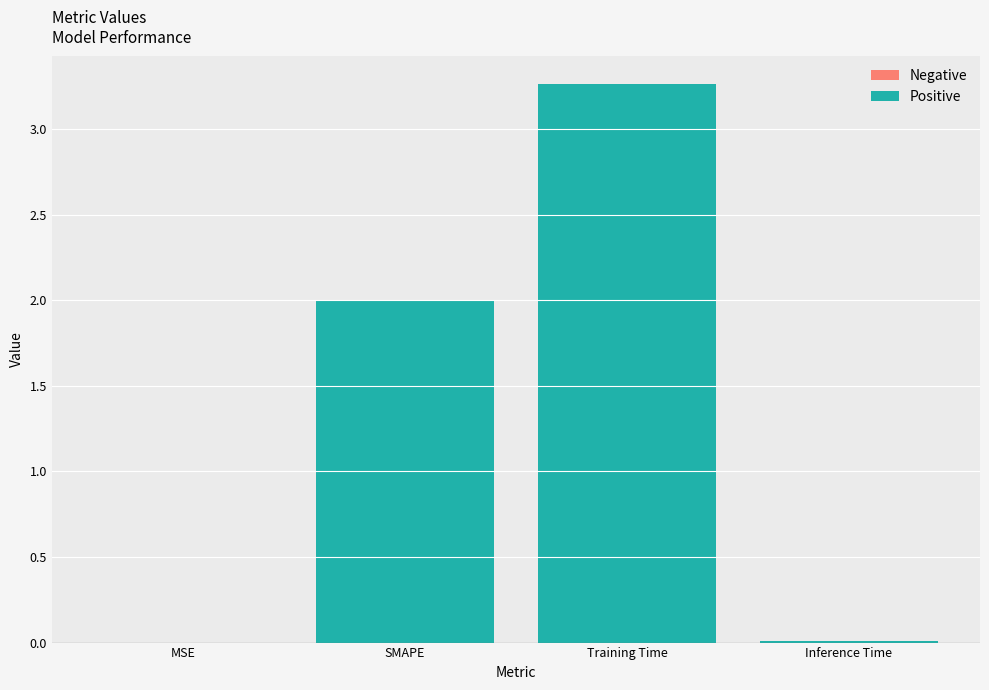

List the labels in order of value, largest first.

Training Time, SMAPE, Inference Time, MSE